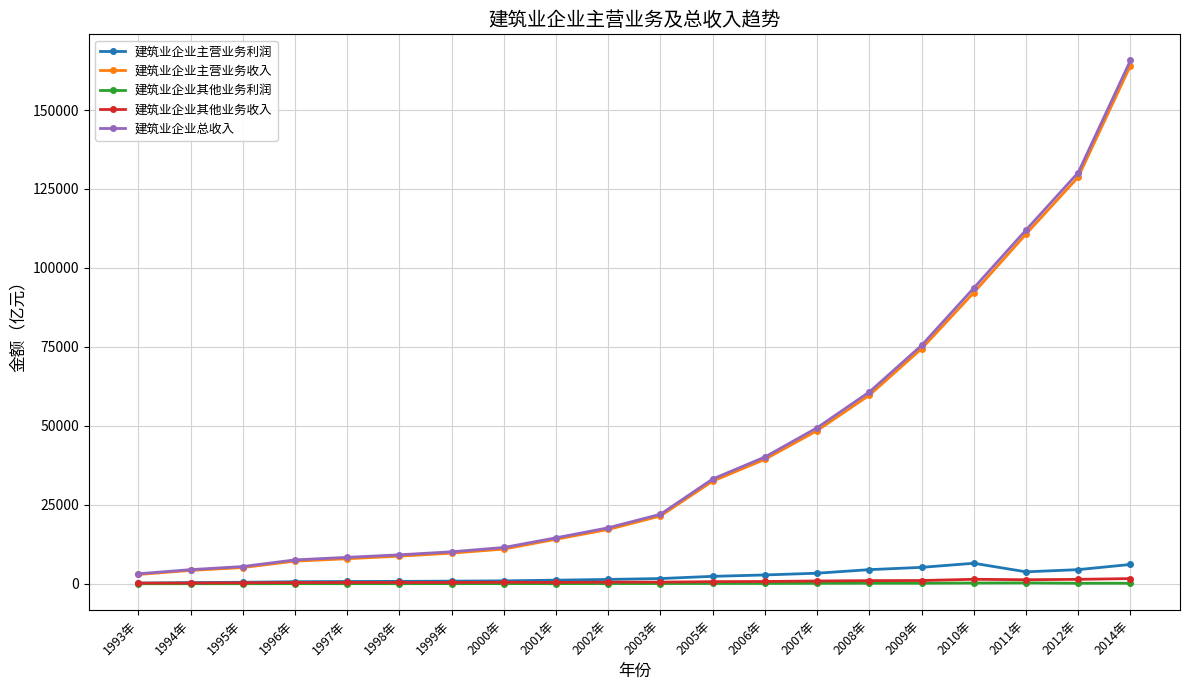

What is the greatest value displayed?

165675.2